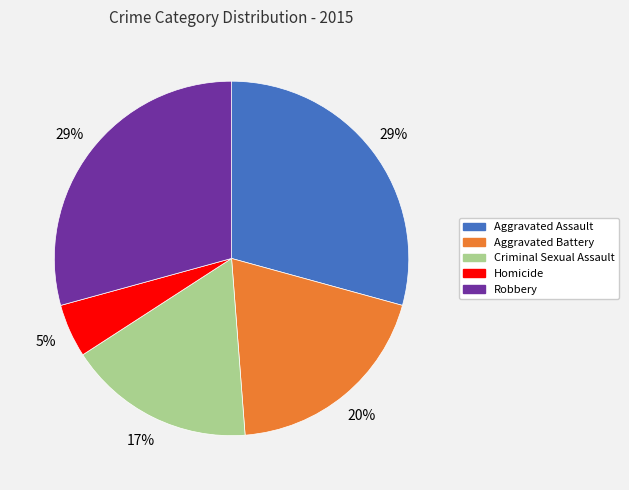

What percentage is the Aggravated Assault slice, to the nearest percent?

29%